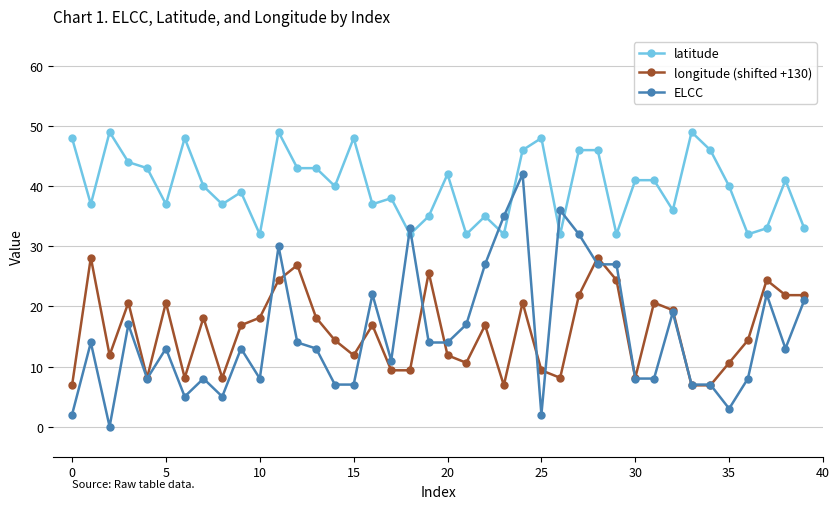

What are all the series names shown in the legend?

latitude, longitude (shifted +130), ELCC